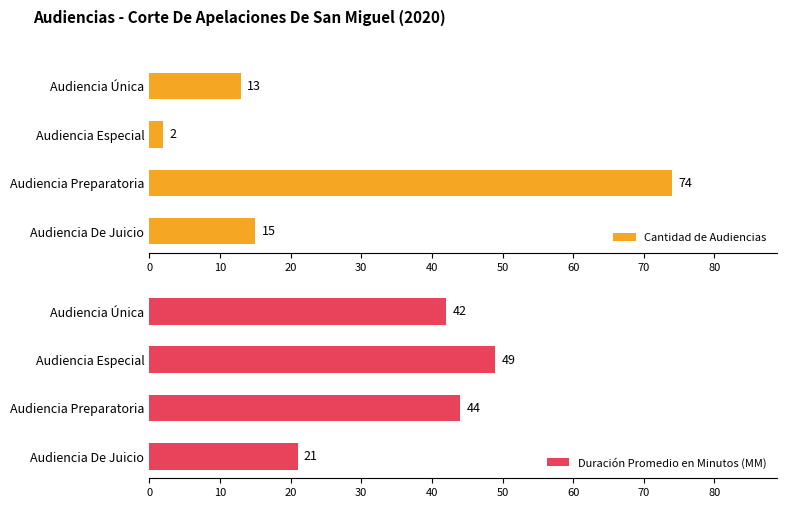

The Duración Promedio en Minutos (MM) series shows 44 at Audiencia Preparatoria. True or false?

True